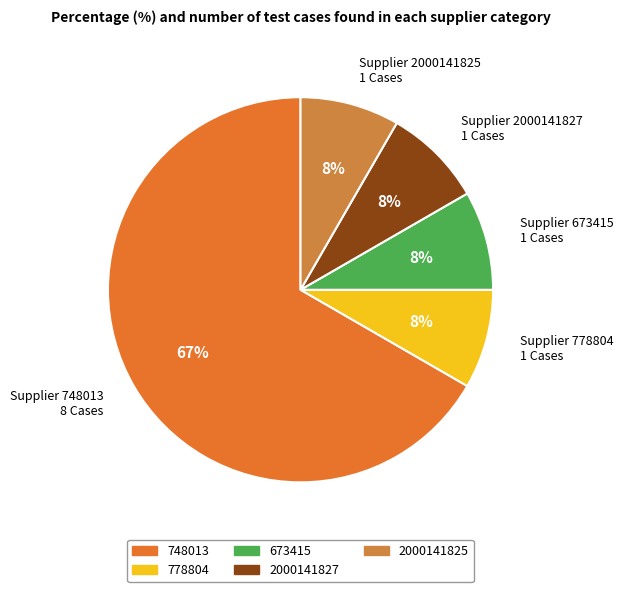

Is there a majority slice in this chart?

Yes